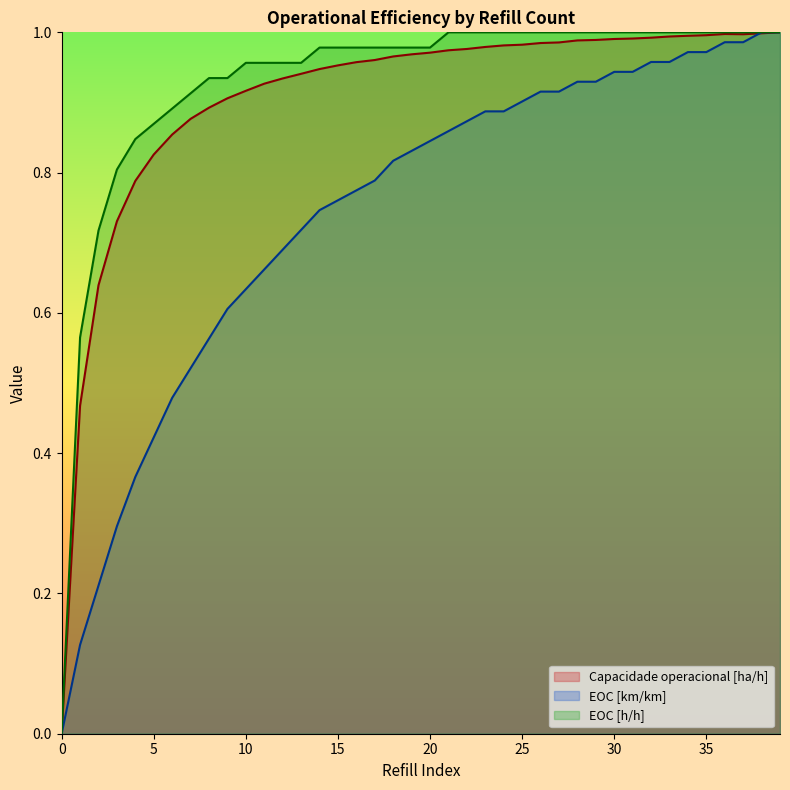

True or false: EOC [h/h] and EOC [km/km] cross at least once.

False